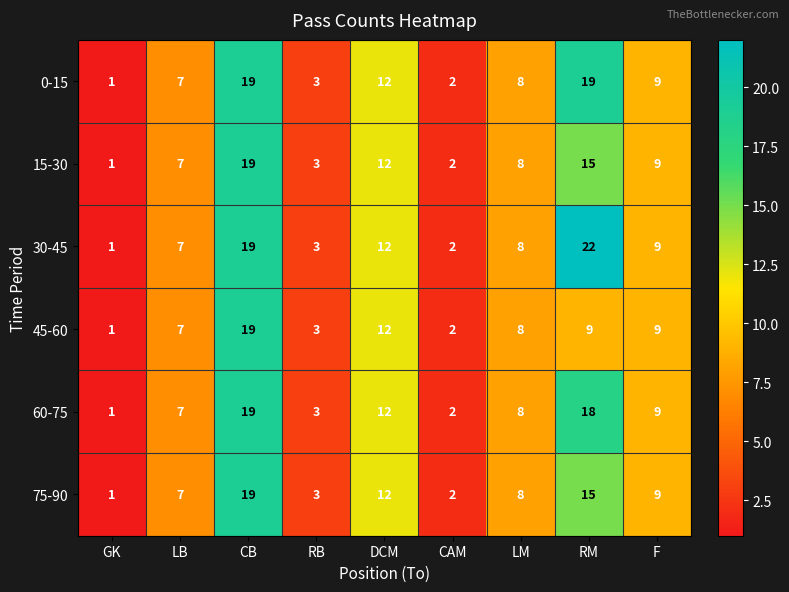

Which label corresponds to the largest value in the chart?

RM